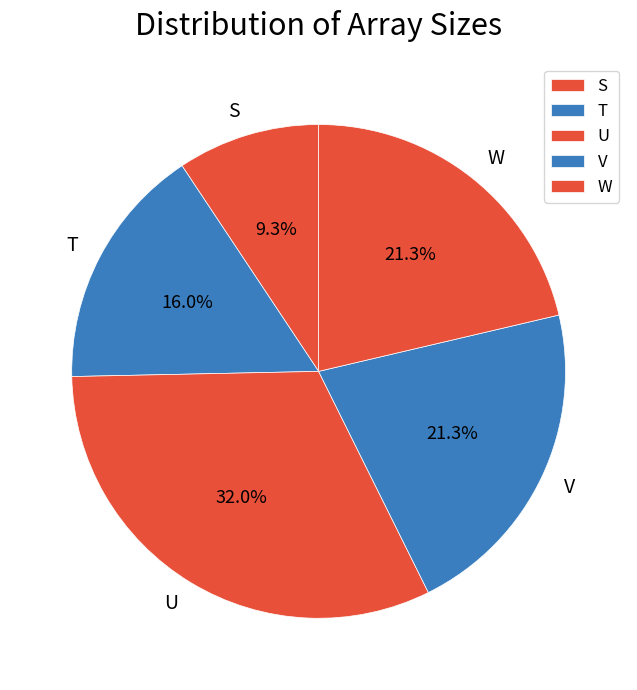

Which has a higher value, S or W?

W